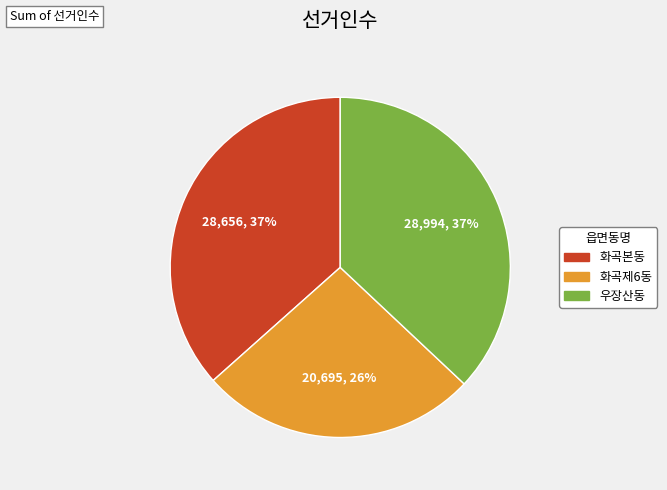

True or false: 화곡본동 accounts for 37% of the total.

True